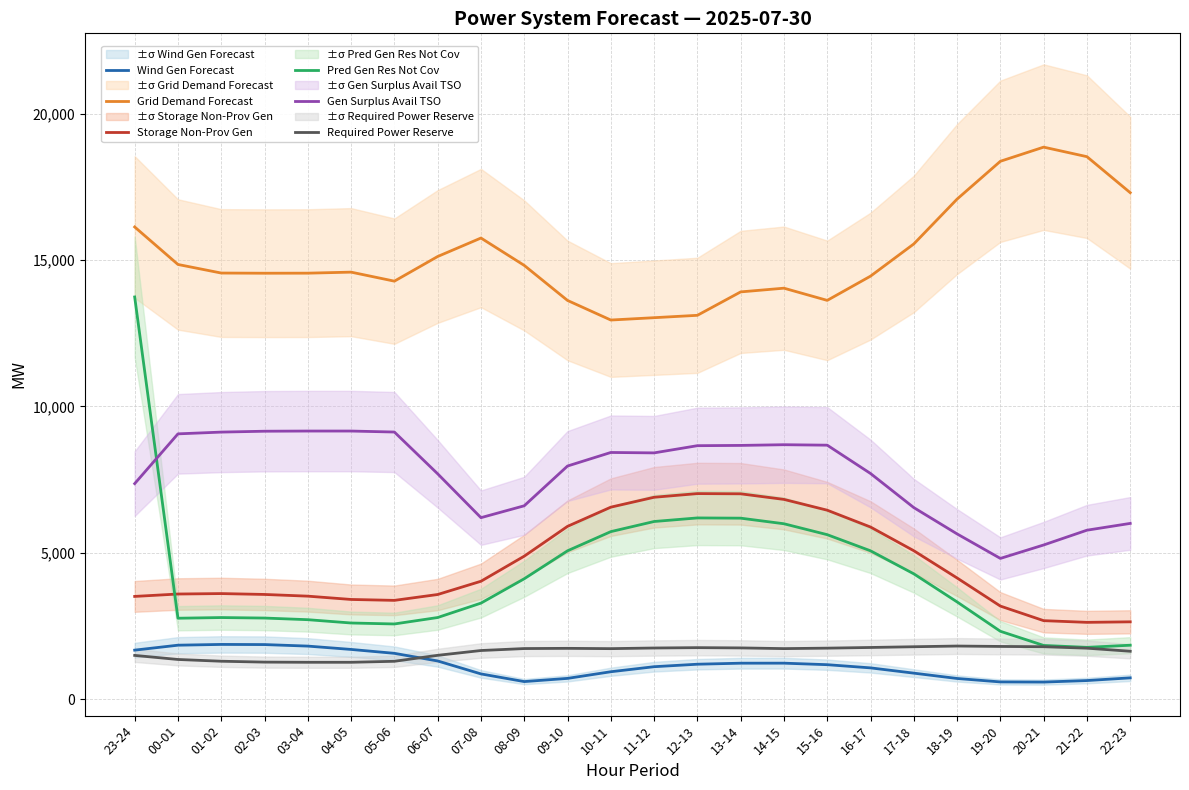

True or false: Grid Demand Forecast and Wind Gen Forecast intersect in this chart.

False